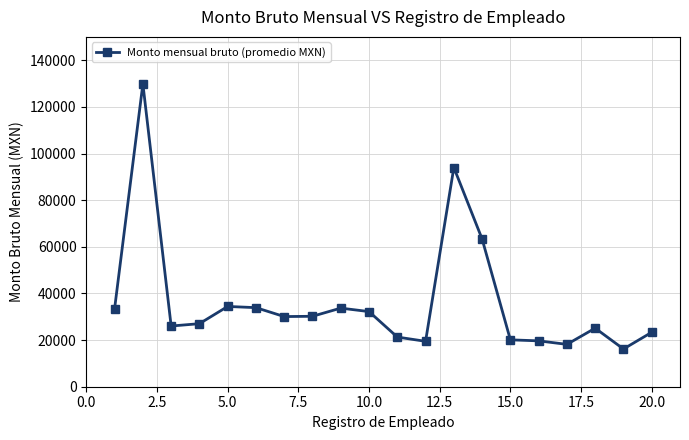

What is the value of the 5th point from the left?

34419.5